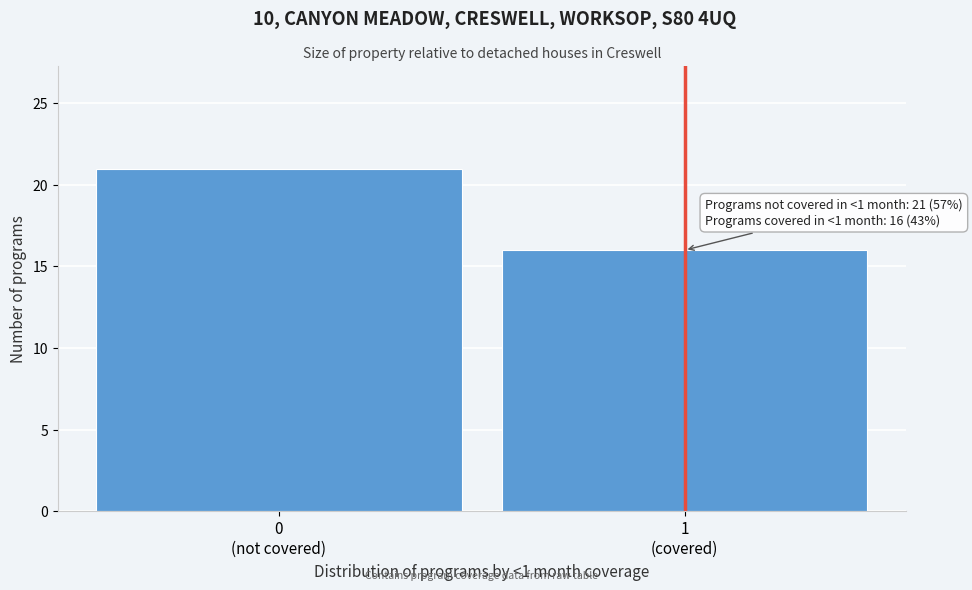

Reading left to right, what are all the values shown in this chart?

21	16